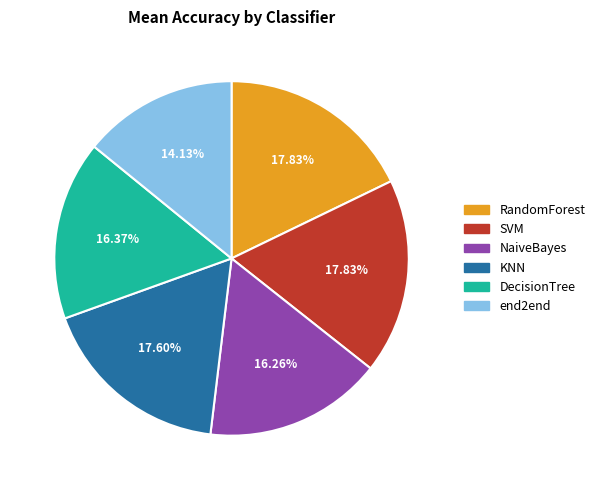

Do NaiveBayes and DecisionTree together represent more than half of the pie?

No